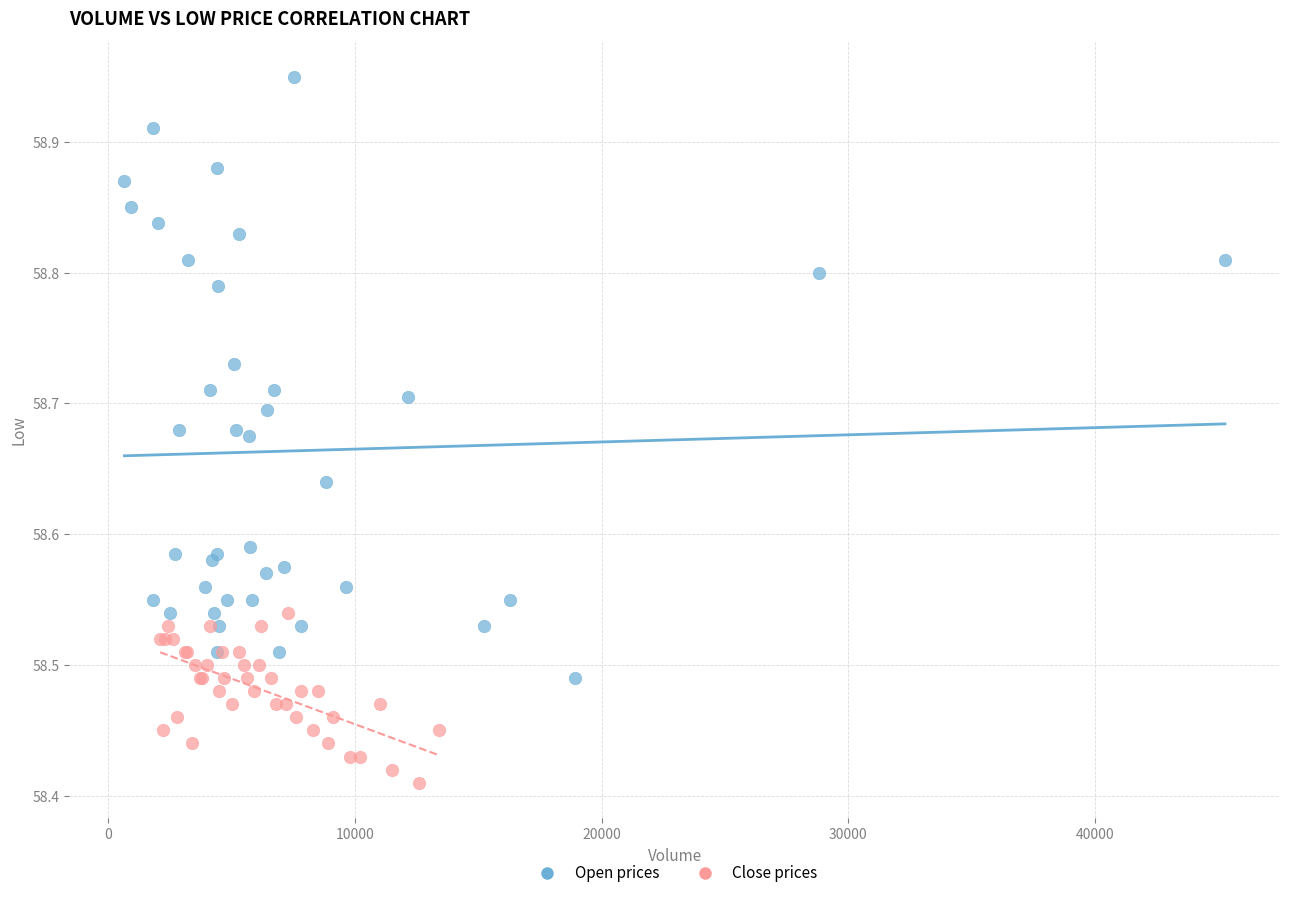

Which series has the widest spread of Y values?

Open prices